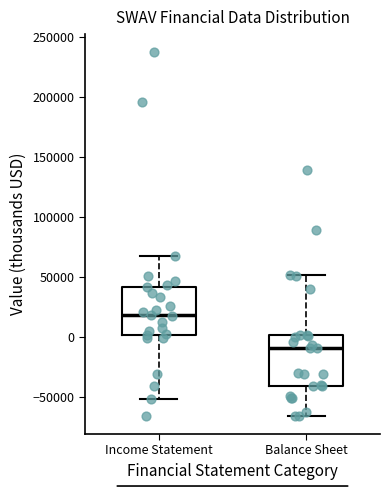

Reading left to right, transcribe this box plot: for each box, give where its median line is, the range the box spans, and where its two whiskers end, as read against the y-axis. The values are not printed on the chart, so give them approximately, as read against the axis.

Income Statement: median 20000, box 0 to 40000, whiskers -50000 to 70000
Balance Sheet: median -10000, box -40000 to 0, whiskers -65000 to 50000